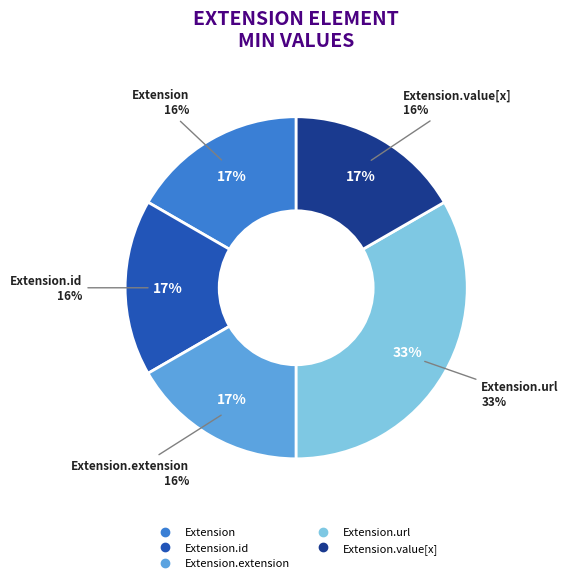

Rank the categories by value from lowest to highest.

Extension, Extension.id, Extension.extension, Extension.value[x], Extension.url